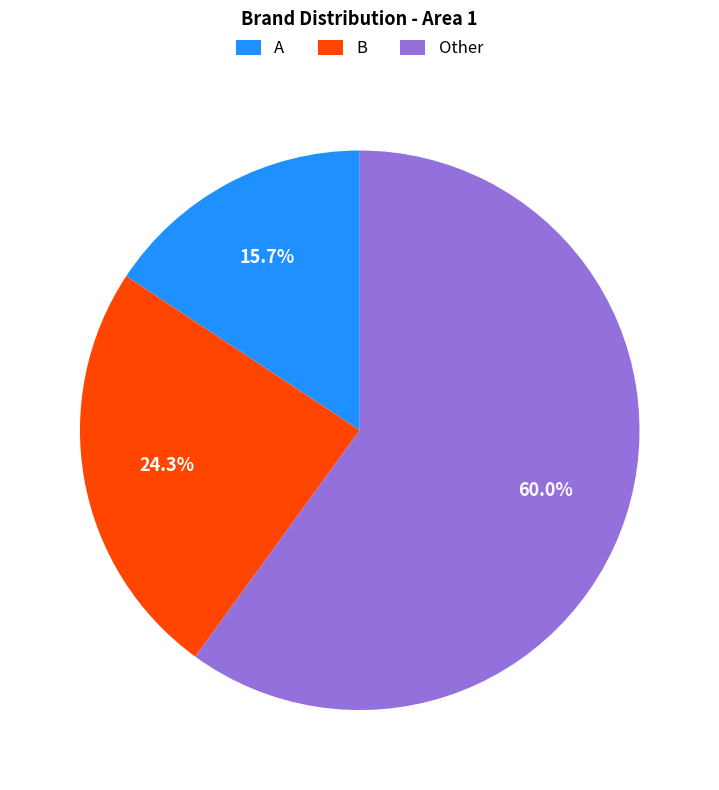

Is it true that A is 25% of the pie?

False